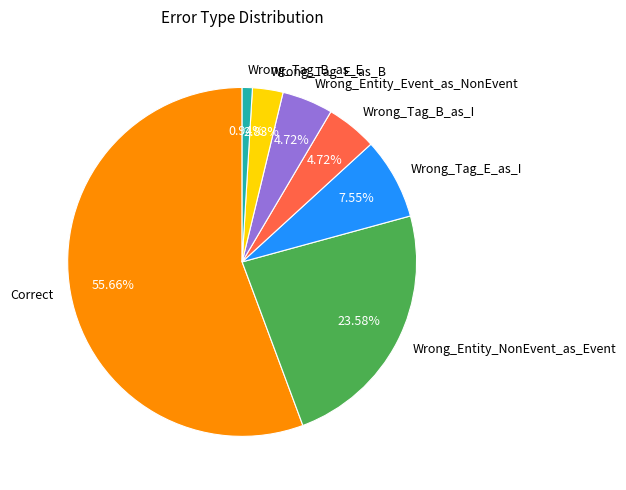

Which slice is the smallest?

Wrong_Tag_B_as_E